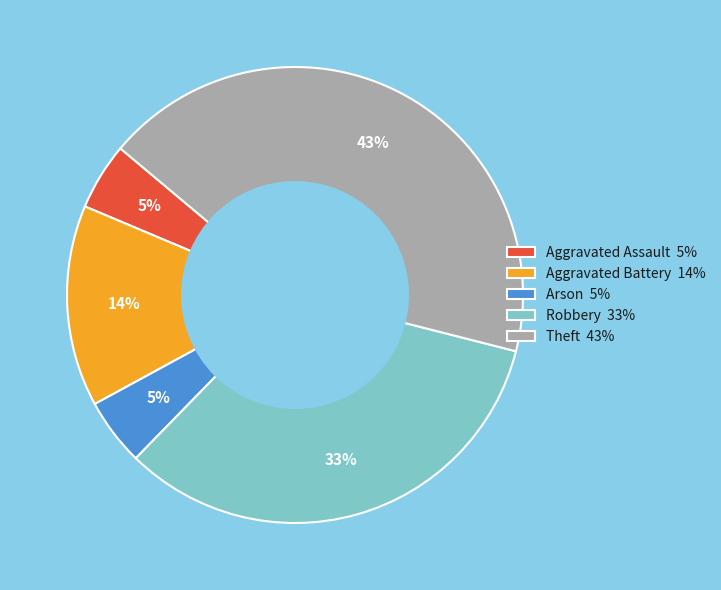

To the nearest percent, what portion does Robbery represent?

33%